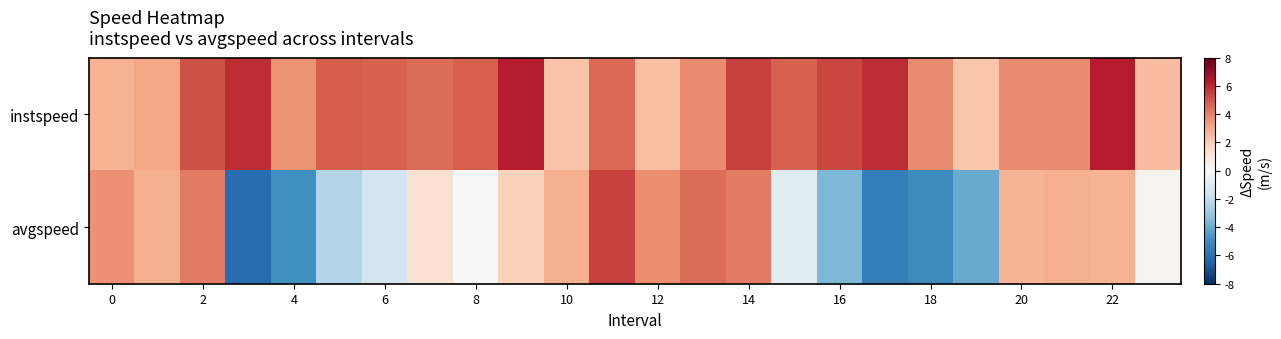

Rank the series by their average value, from highest to lowest.

instspeed, avgspeed